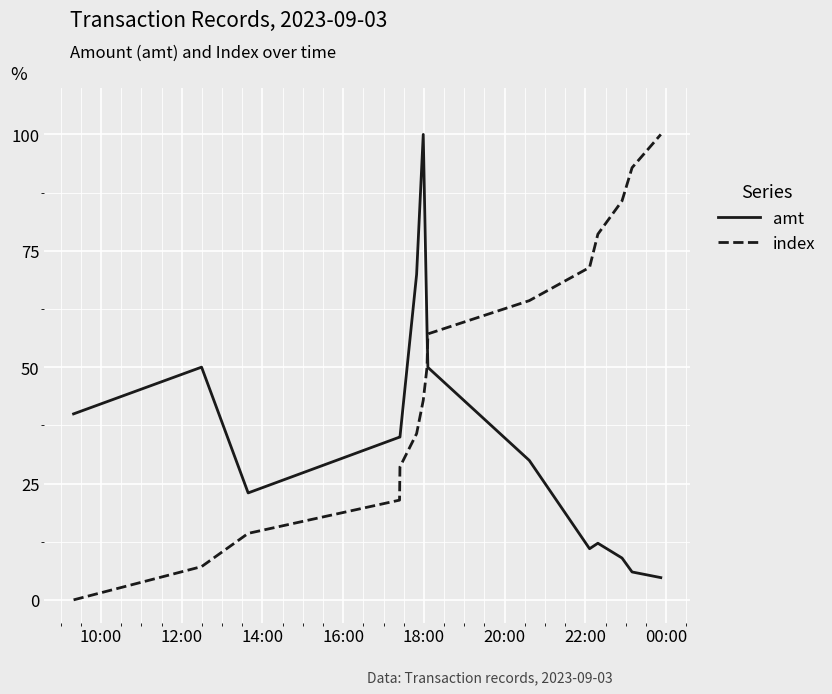

Which series has the largest total across all categories?

index